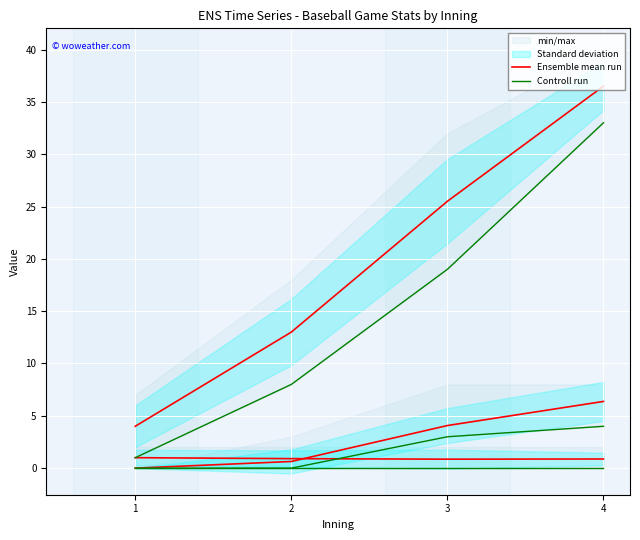

How many data points in Ensemble mean run are above 25?

2